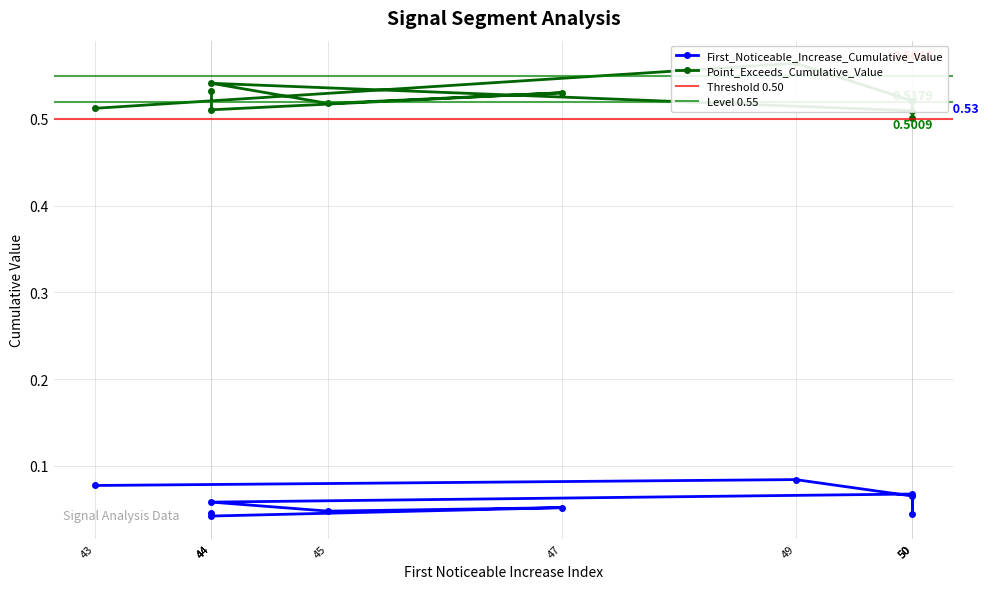

What is the average value of the First_Noticeable_Increase_Cumulative_Value series?

0.1